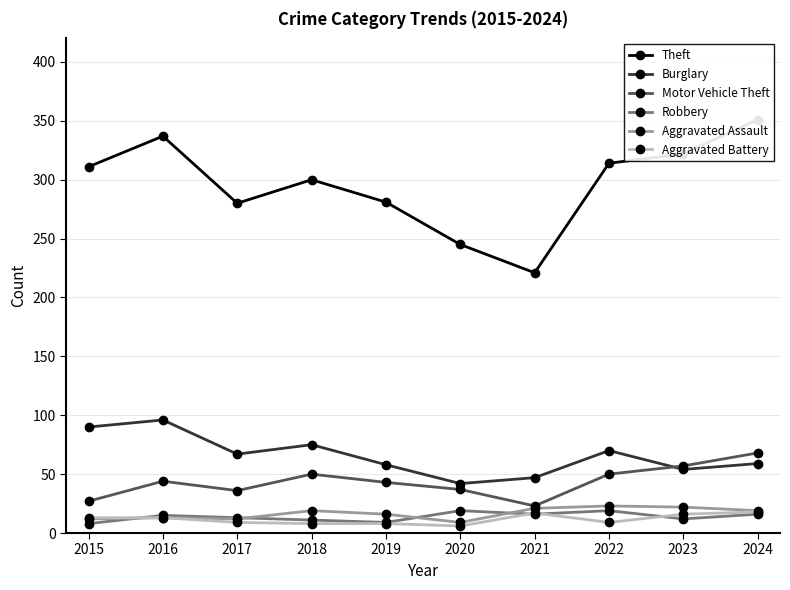

What is the value of the Motor Vehicle Theft point at the 10th from the left?

68